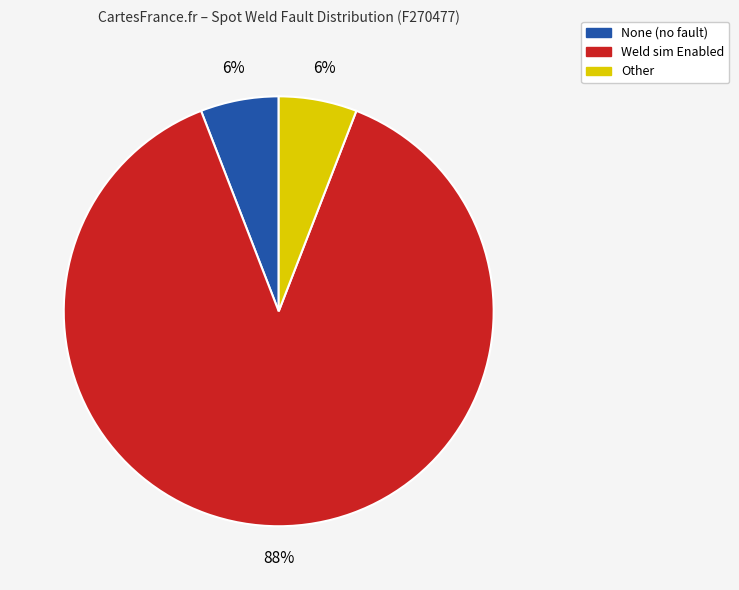

To the nearest percent, what is the difference between the largest and smallest slice percentages?

82%